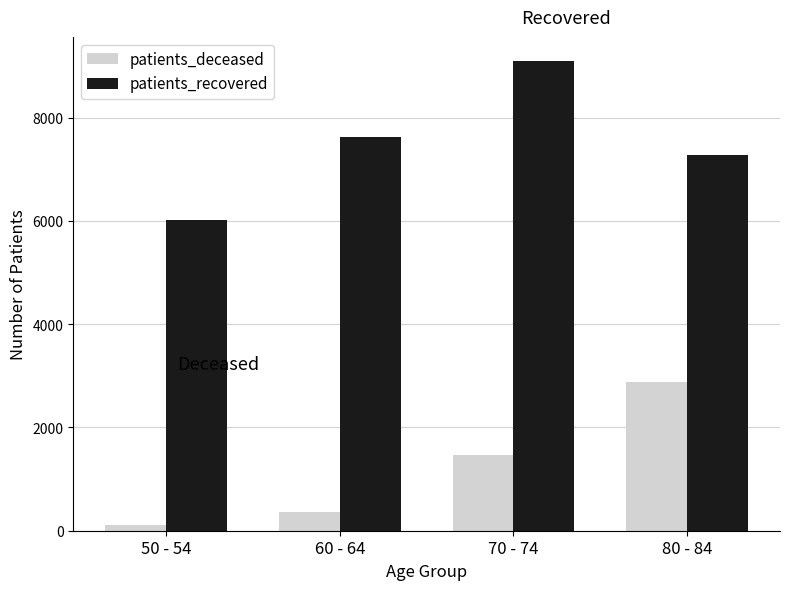

At how many categories does at least one series exceed 2076?

4